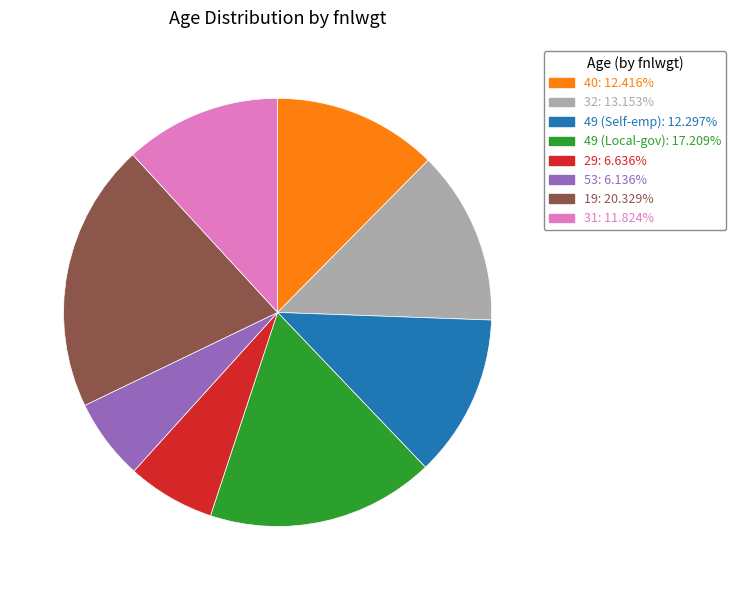

Does any single category account for the majority?

No